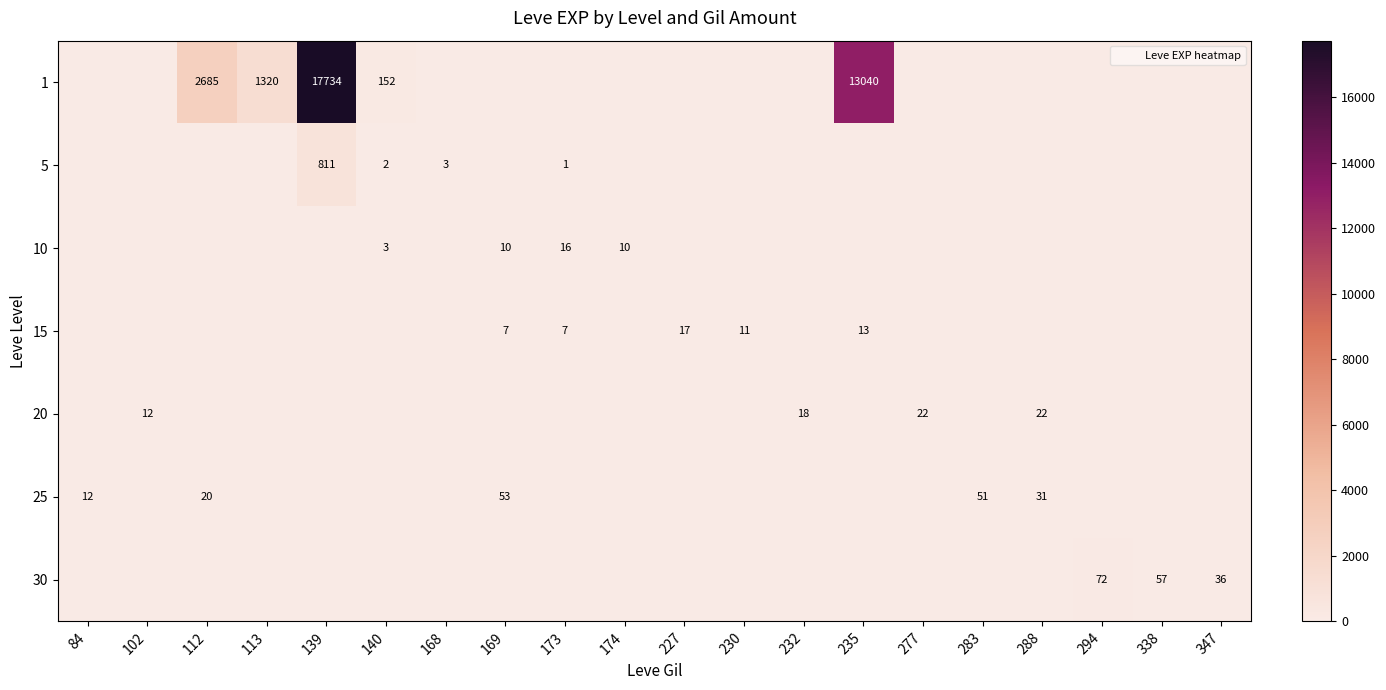

The value of 10 at 230 is -7. True or false?

False